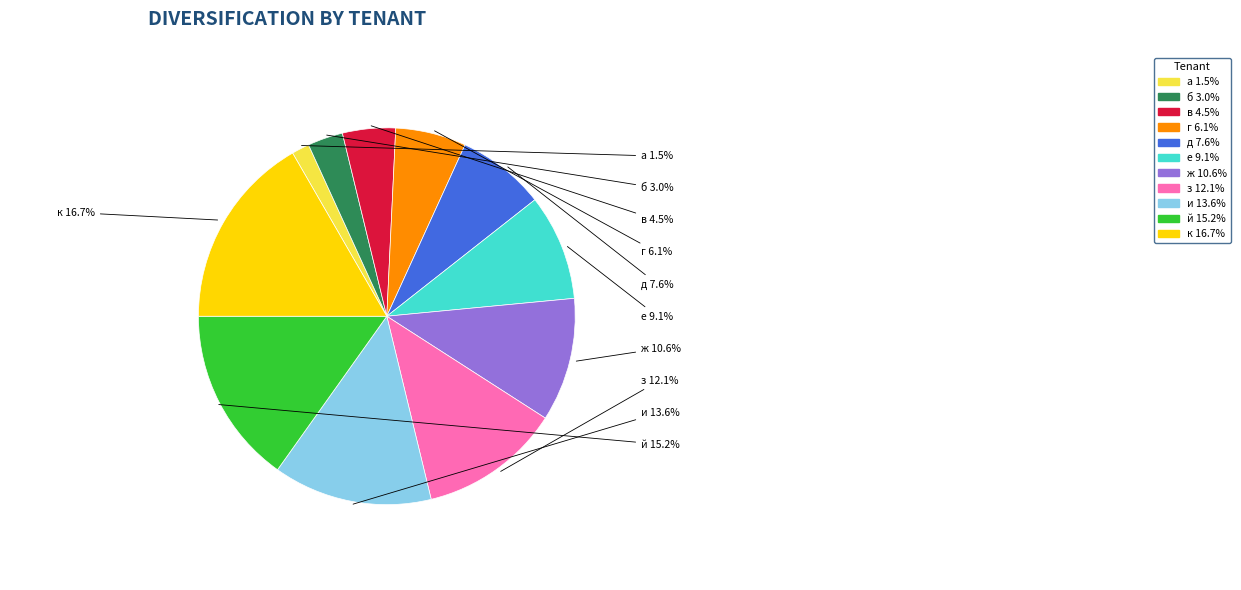

Does а represent more than half of the total?

No